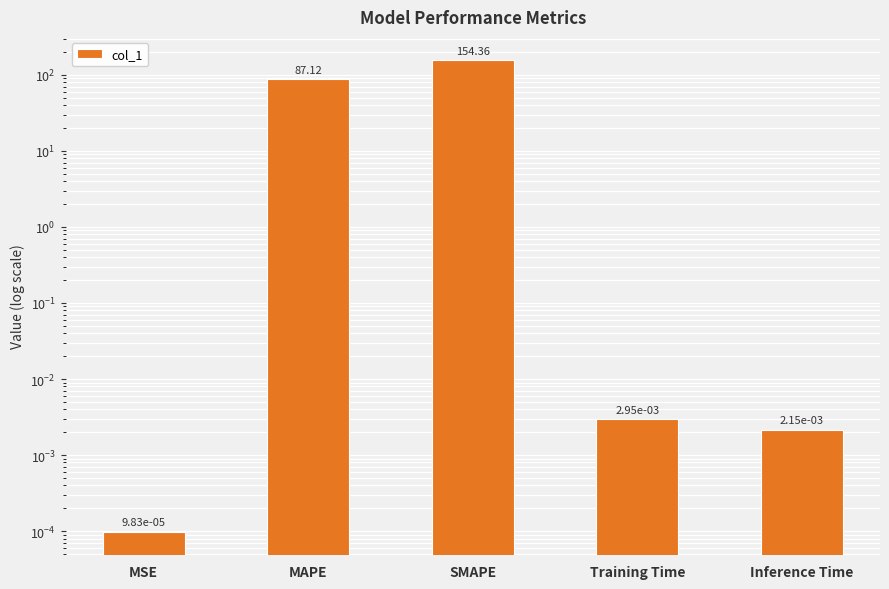

What is the average value?

48.3